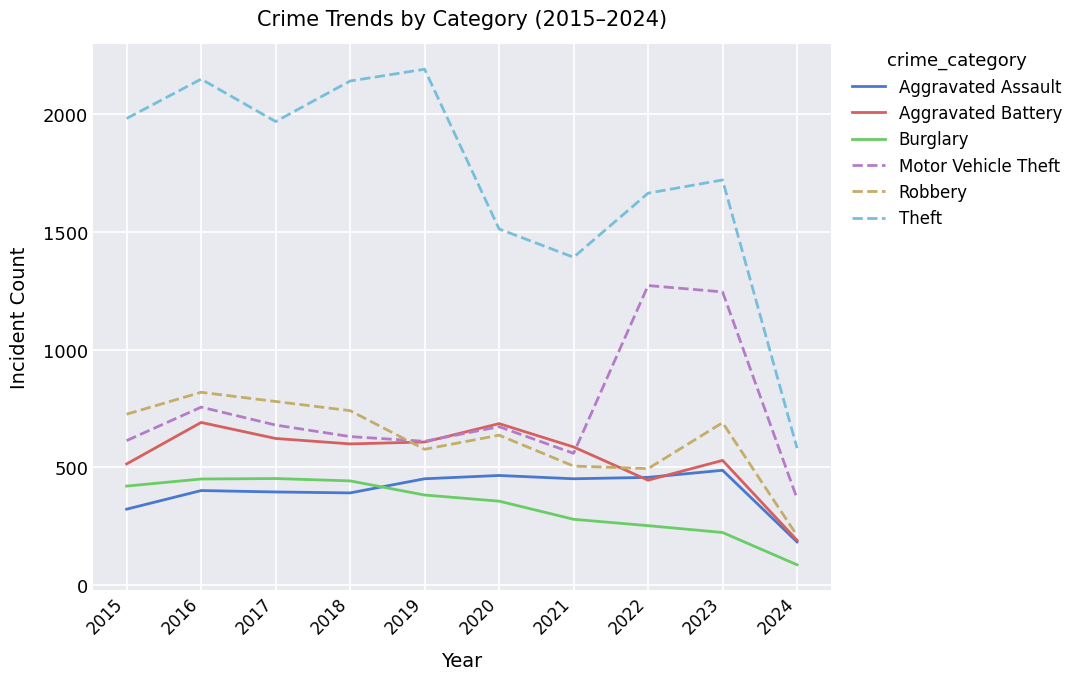

What is the total value across all series at 2015?

4580